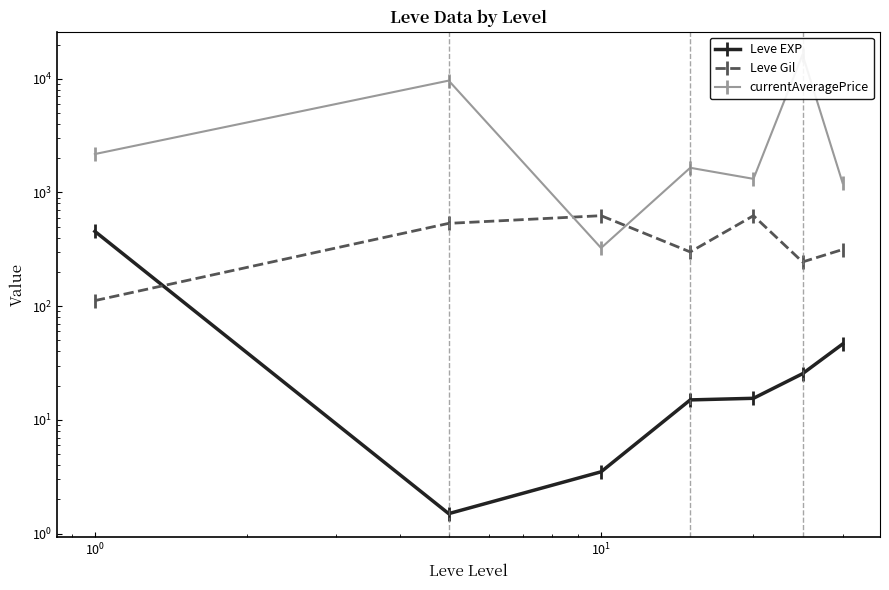

Is the value of Leve Gil at $\mathdefault{10^{0}}$ greater than the value of currentAveragePrice at $\mathdefault{10^{-2}}$?

No